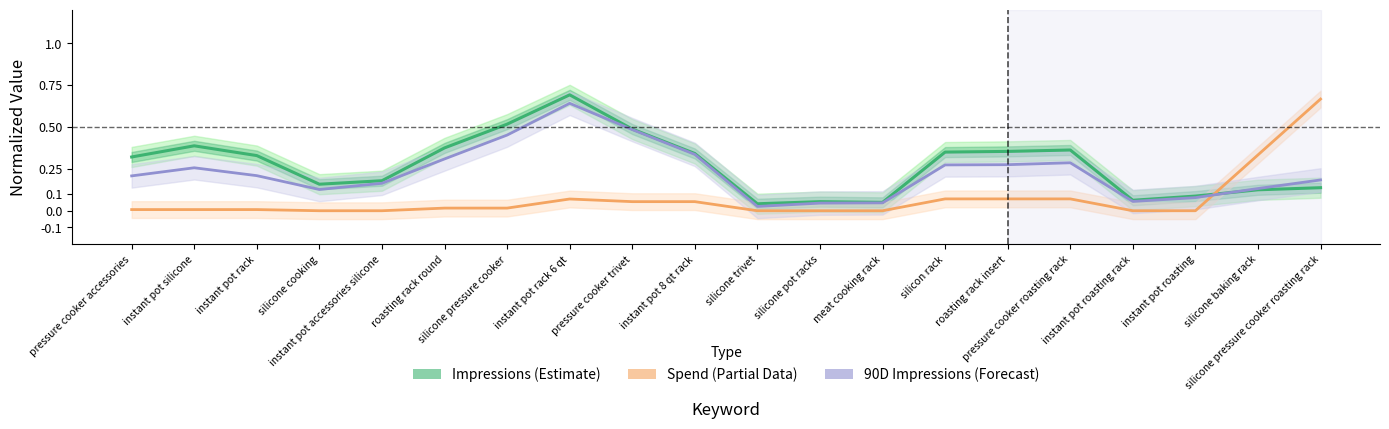

At silicone cooking, list the series in order from largest to smallest.

Impressions (Estimate), 90D Impressions (Forecast), Spend (Partial)